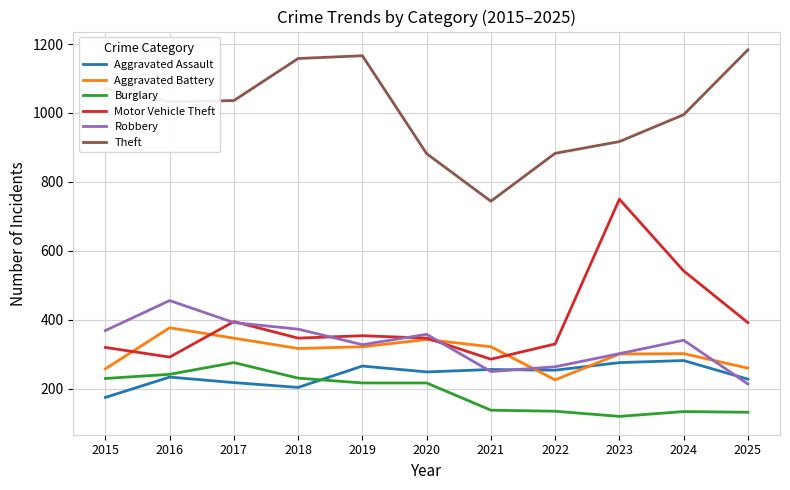

How many interior local valleys does the Robbery series have?

2